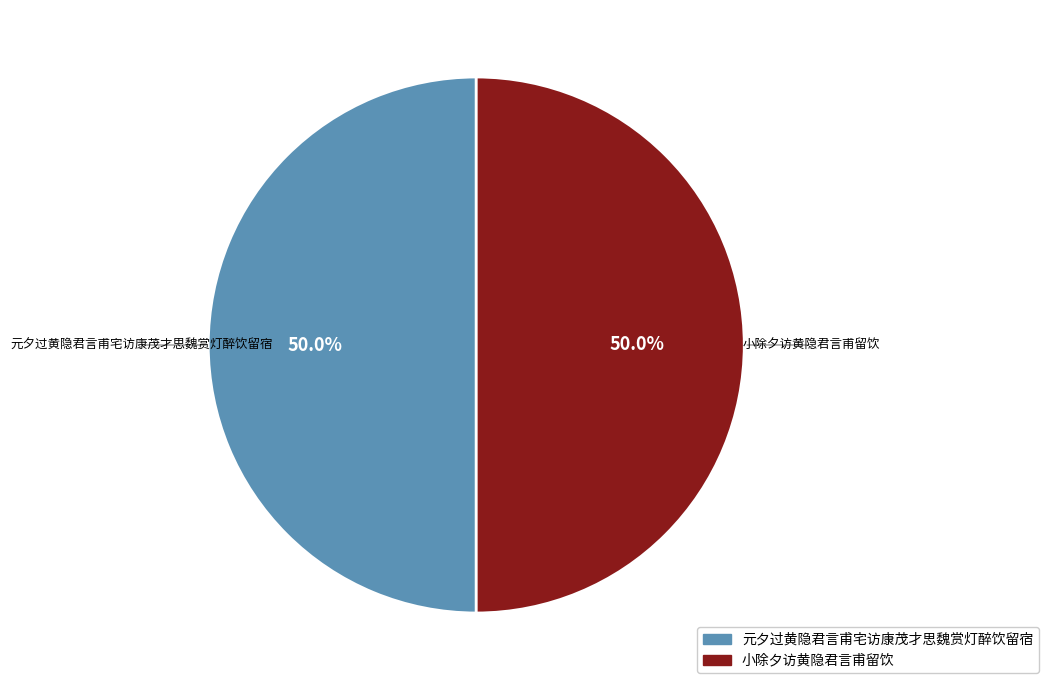

Is it true that 小除夕访黄隐君言甫留饮 is 45% of the pie?

False